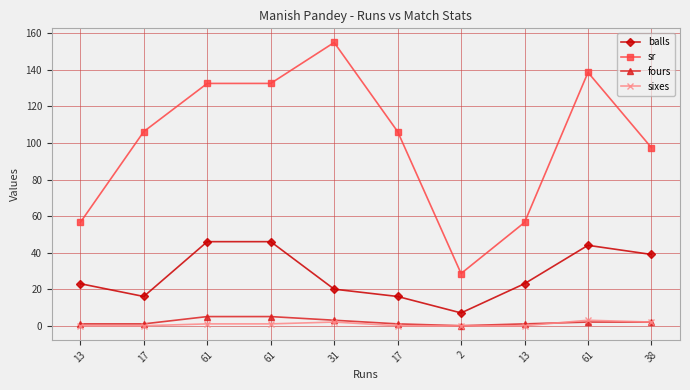

What are all the series names shown in the legend?

balls, sr, fours, sixes